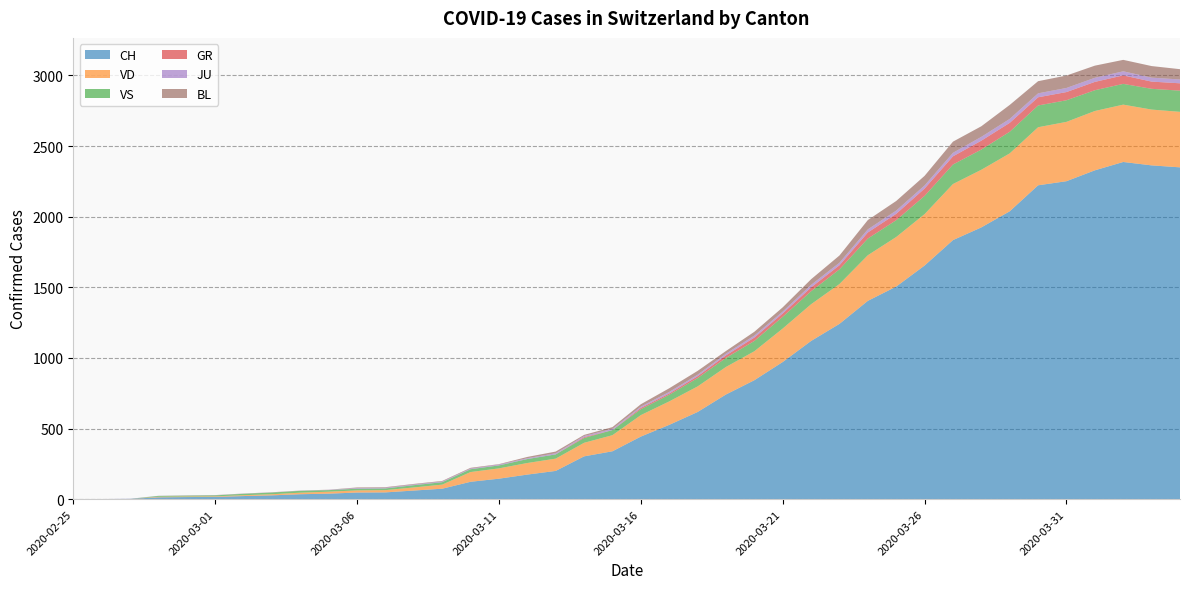

Reading left to right, extract all data points from this chart.

CH: 2020-02-25=0	2020-02-26=1	2020-02-27=2	2020-02-28=13	2020-02-29=15	2020-03-01=16	2020-03-02=22	2020-03-03=27	2020-03-04=35	2020-03-05=39	2020-03-06=47	2020-03-07=48	2020-03-08=61	2020-03-09=74	2020-03-10=123	2020-03-11=145	2020-03-12=174	2020-03-13=200	2020-03-14=303	2020-03-15=339	2020-03-16=443	2020-03-17=526	2020-03-18=617	2020-03-19=741	2020-03-20=842	2020-03-21=971	2020-03-22=1120	2020-03-23=1241	2020-03-24=1404	2020-03-25=1505	2020-03-26=1654	2020-03-27=1834	2020-03-28=1924	2020-03-29=2038	2020-03-30=2222	2020-03-31=2251	2020-04-01=2328	2020-04-02=2387	2020-04-03=2363	2020-04-04=2349
VD: 2020-02-25=0	2020-02-26=0	2020-02-27=0	2020-02-28=4	2020-02-29=4	2020-03-01=4	2020-03-02=6	2020-03-03=8	2020-03-04=11	2020-03-05=14	2020-03-06=15	2020-03-07=16	2020-03-08=22	2020-03-09=29	2020-03-10=69	2020-03-11=73	2020-03-12=82	2020-03-13=87	2020-03-14=96	2020-03-15=114	2020-03-16=152	2020-03-17=166	2020-03-18=181	2020-03-19=195	2020-03-20=205	2020-03-21=237	2020-03-22=260	2020-03-23=282	2020-03-24=323	2020-03-25=351	2020-03-26=364	2020-03-27=397	2020-03-28=408	2020-03-29=410	2020-03-30=411	2020-03-31=420	2020-04-01=420	2020-04-02=406	2020-04-03=395	2020-04-04=393
VS: 2020-02-25=0	2020-02-26=0	2020-02-27=0	2020-02-28=6	2020-02-29=6	2020-03-01=7	2020-03-02=10	2020-03-03=12	2020-03-04=13	2020-03-05=11	2020-03-06=12	2020-03-07=12	2020-03-08=16	2020-03-09=17	2020-03-10=20	2020-03-11=21	2020-03-12=28	2020-03-13=30	2020-03-14=34	2020-03-15=36	2020-03-16=42	2020-03-17=47	2020-03-18=59	2020-03-19=64	2020-03-20=73	2020-03-21=83	2020-03-22=92	2020-03-23=104	2020-03-24=118	2020-03-25=119	2020-03-26=129	2020-03-27=138	2020-03-28=143	2020-03-29=153	2020-03-30=154	2020-03-31=153	2020-04-01=147	2020-04-02=147	2020-04-03=147	2020-04-04=150
GR: 2020-02-25=0	2020-02-26=0	2020-02-27=0	2020-02-28=0	2020-02-29=0	2020-03-01=0	2020-03-02=0	2020-03-03=0	2020-03-04=0	2020-03-05=0	2020-03-06=0	2020-03-07=0	2020-03-08=0	2020-03-09=0	2020-03-10=0	2020-03-11=0	2020-03-12=0	2020-03-13=0	2020-03-14=6	2020-03-15=0	2020-03-16=9	2020-03-17=9	2020-03-18=13	2020-03-19=18	2020-03-20=24	2020-03-21=24	2020-03-22=27	2020-03-23=29	2020-03-24=43	2020-03-25=45	2020-03-26=52	2020-03-27=58	2020-03-28=63	2020-03-29=63	2020-03-30=58	2020-03-31=58	2020-04-01=59	2020-04-02=60	2020-04-03=51	2020-04-04=52
JU: 2020-02-25=0	2020-02-26=0	2020-02-27=1	2020-02-28=1	2020-02-29=1	2020-03-01=1	2020-03-02=1	2020-03-03=1	2020-03-04=1	2020-03-05=2	2020-03-06=5	2020-03-07=5	2020-03-08=5	2020-03-09=5	2020-03-10=5	2020-03-11=6	2020-03-12=6	2020-03-13=8	2020-03-14=8	2020-03-15=9	2020-03-16=9	2020-03-17=11	2020-03-18=11	2020-03-19=12	2020-03-20=14	2020-03-21=13	2020-03-22=18	2020-03-23=18	2020-03-24=22	2020-03-25=23	2020-03-26=22	2020-03-27=25	2020-03-28=27	2020-03-29=28	2020-03-30=28	2020-03-31=29	2020-04-01=29	2020-04-02=29	2020-04-03=28	2020-04-04=27
BL: 2020-02-25=0	2020-02-26=0	2020-02-27=0	2020-02-28=0	2020-02-29=1	2020-03-01=1	2020-03-02=1	2020-03-03=1	2020-03-04=1	2020-03-05=1	2020-03-06=4	2020-03-07=4	2020-03-08=4	2020-03-09=4	2020-03-10=5	2020-03-11=3	2020-03-12=9	2020-03-13=12	2020-03-14=8	2020-03-15=12	2020-03-16=17	2020-03-17=26	2020-03-18=27	2020-03-19=19	2020-03-20=27	2020-03-21=30	2020-03-22=40	2020-03-23=51	2020-03-24=66	2020-03-25=68	2020-03-26=68	2020-03-27=79	2020-03-28=75	2020-03-29=99	2020-03-30=86	2020-03-31=88	2020-04-01=86	2020-04-02=81	2020-04-03=82	2020-04-04=73